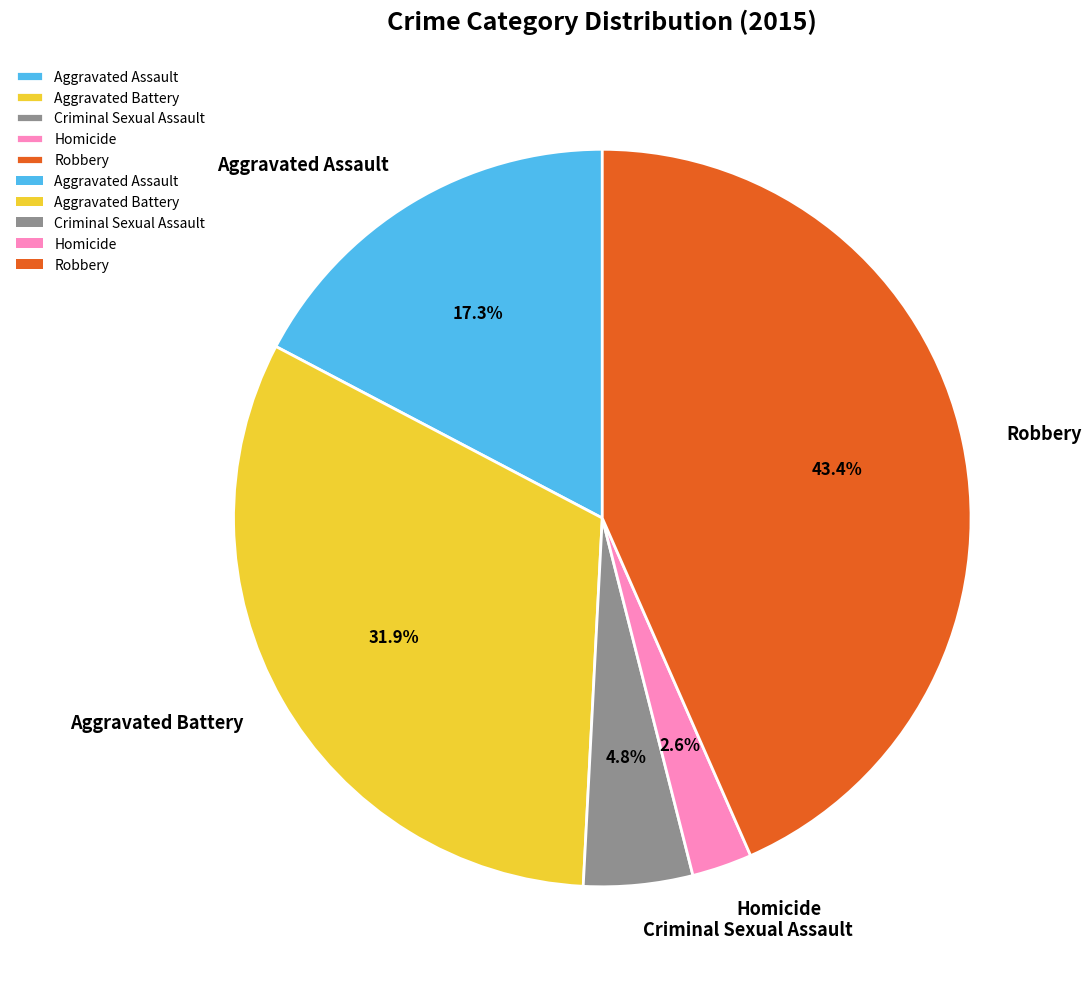

What percentage is the Aggravated Battery slice, to the nearest percent?

32%